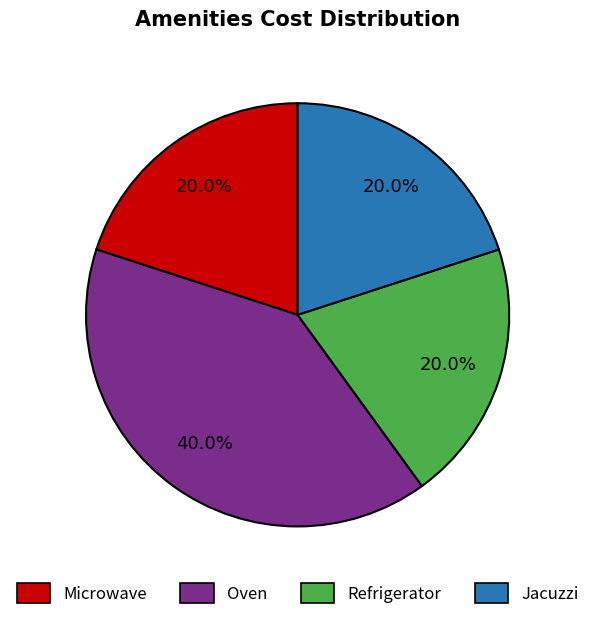

Which has a higher value, Refrigerator or Oven?

Oven